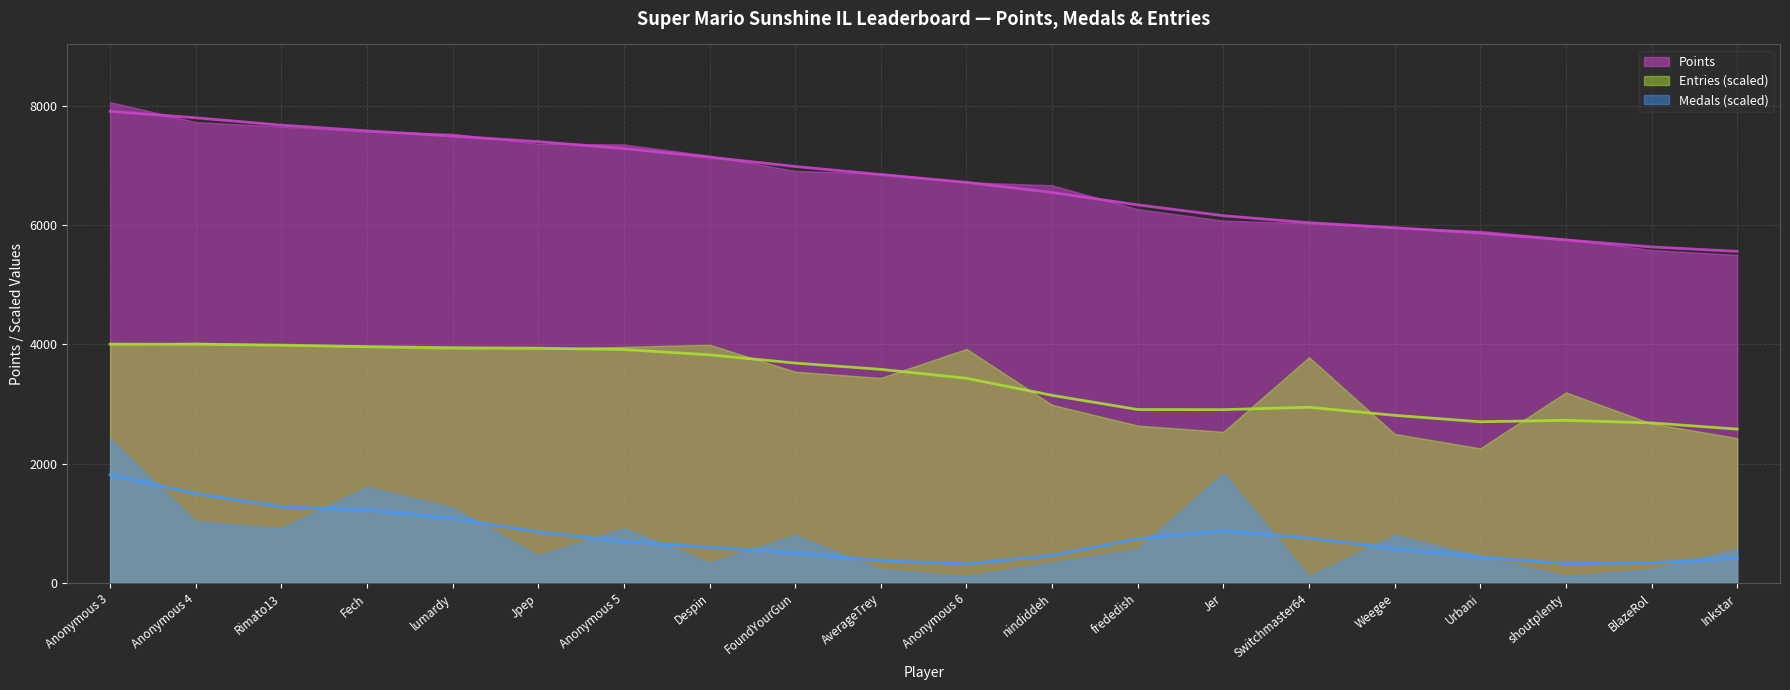

Between frededish and Weegee, which series saw the biggest shift?

Points